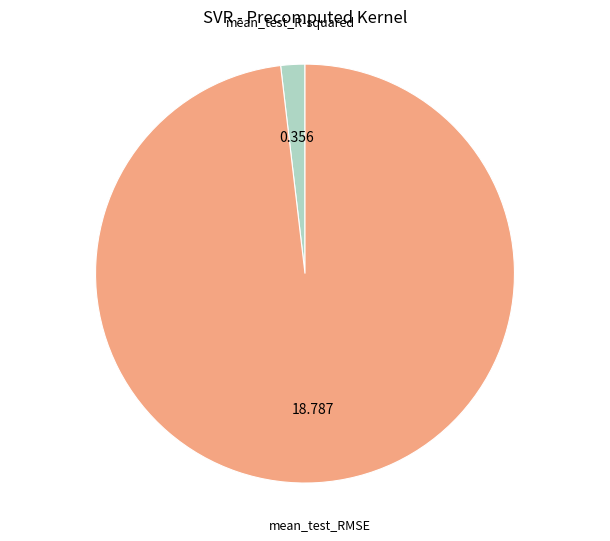

Combined, do mean_test_RMSE and mean_test_R-squared account for over 50%?

Yes